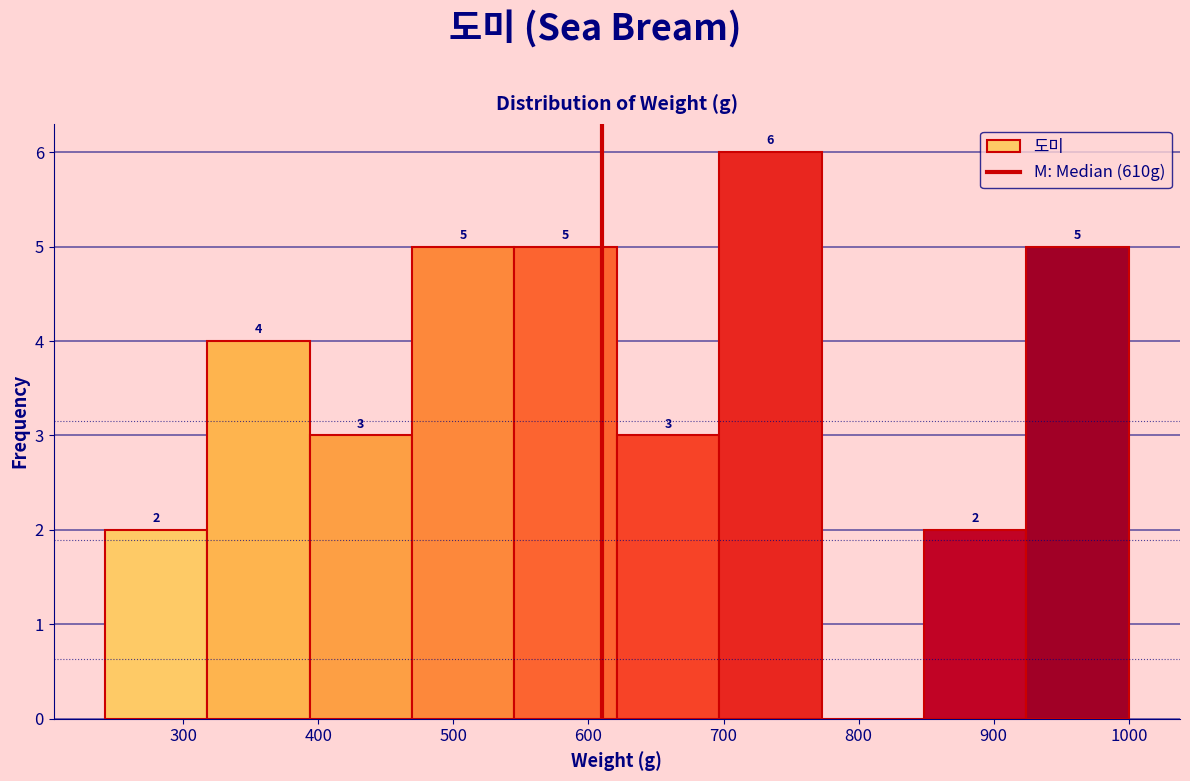

Over which range of the x-axis is the bar tallest?

700 to 770